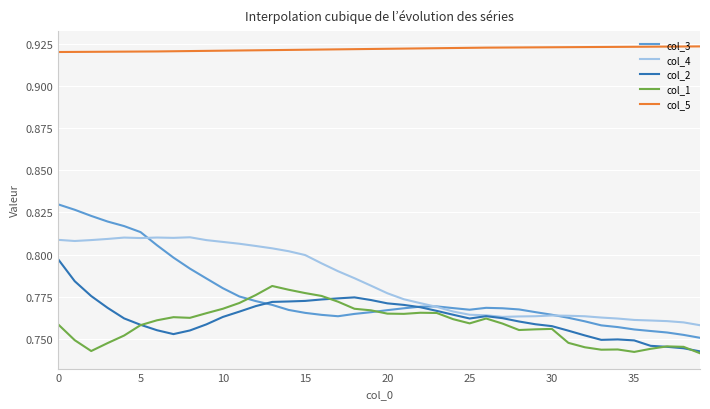

List the series in order of their peak value, lowest first.

col_1, col_2, col_4, col_3, col_5